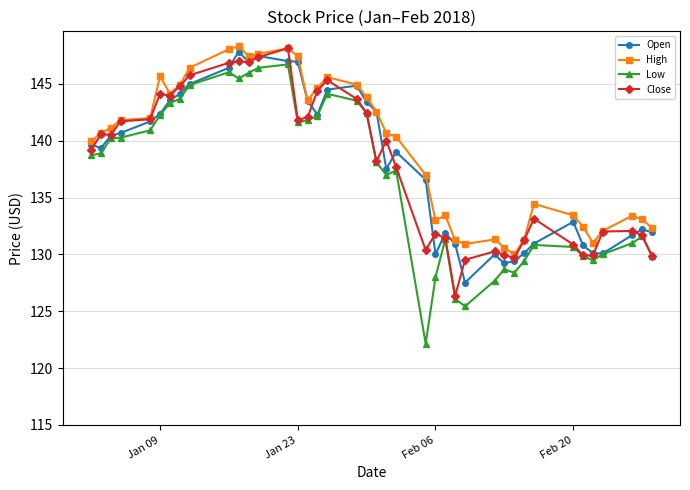

Which series has the largest range (max minus min)?

Low